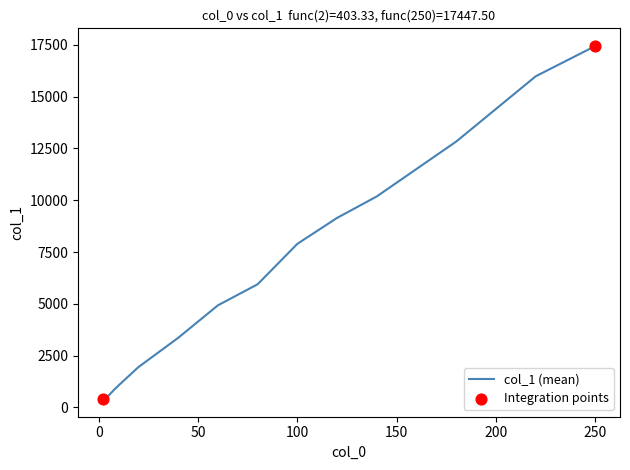

What is the smallest value displayed?

403.3